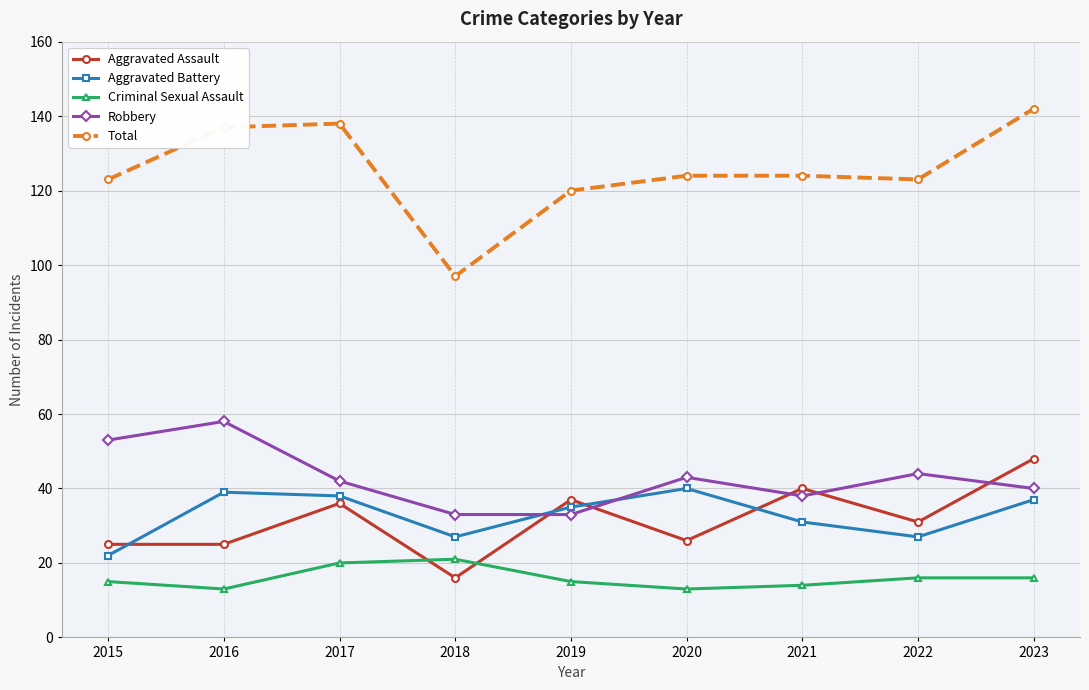

What is the sum of all Aggravated Battery values?

296